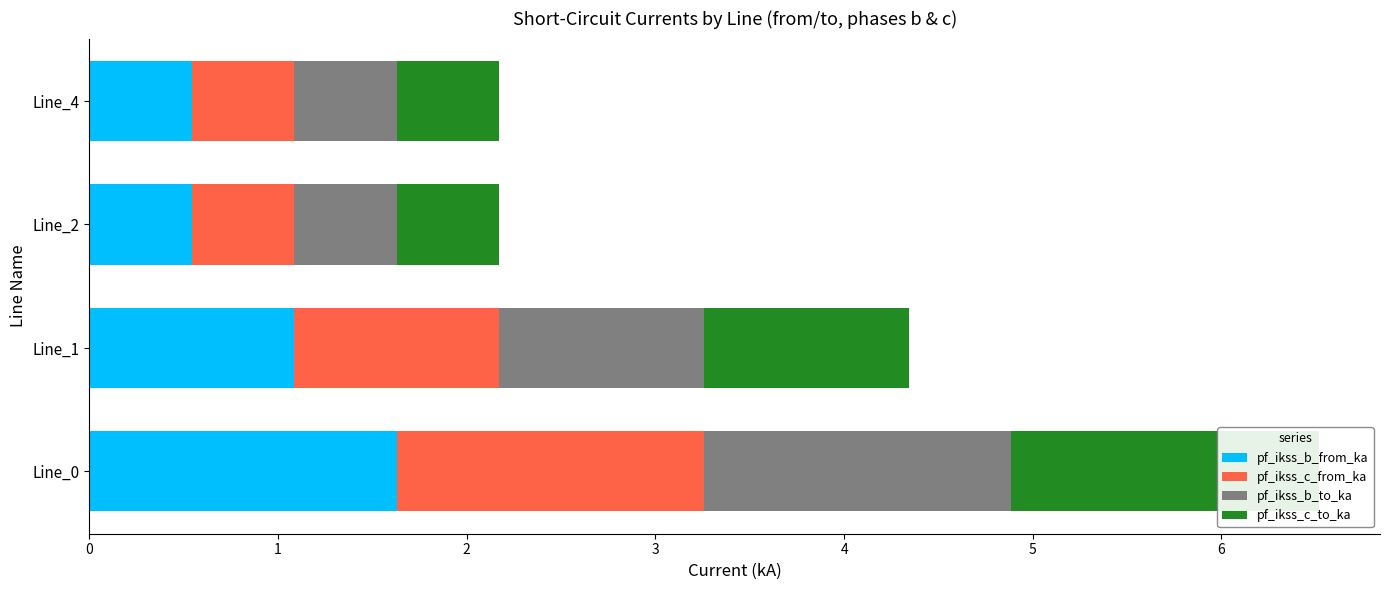

True or false: pf_ikss_b_to_ka has a value of 1.9 at Line_1.

False